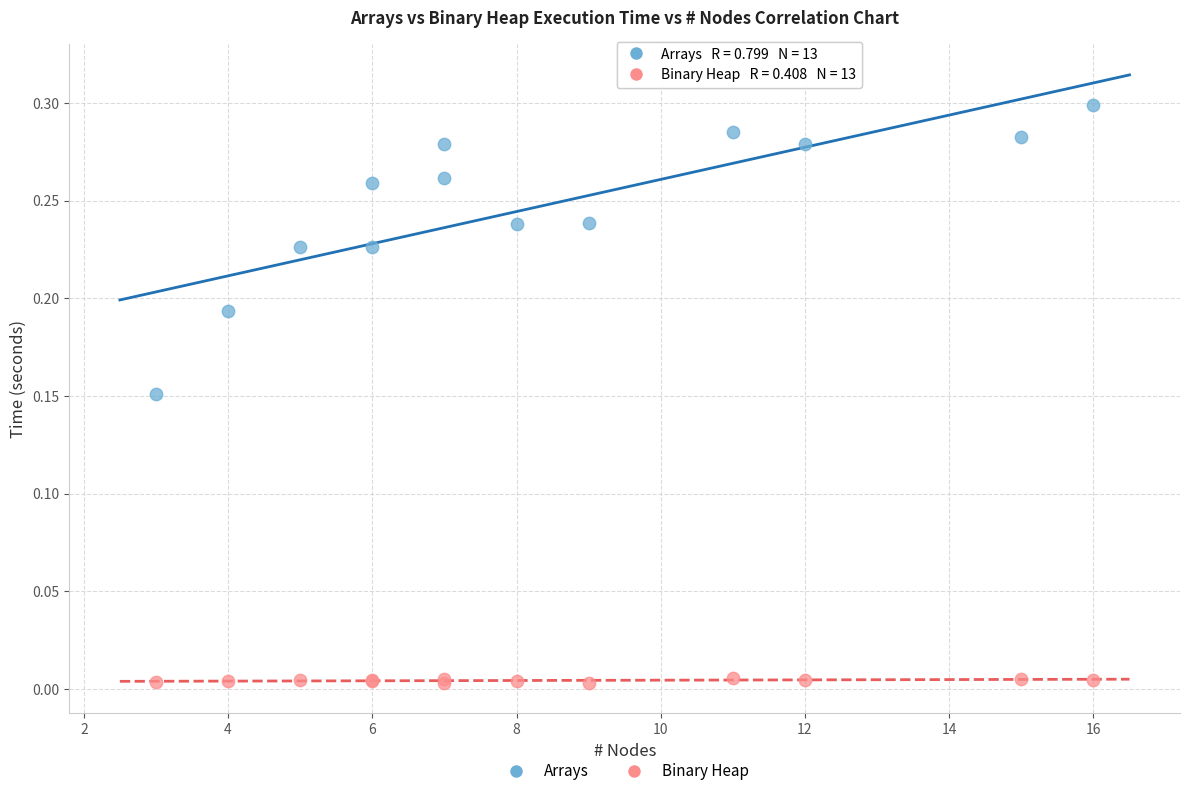

Which series contains the highest Y value?

Arrays